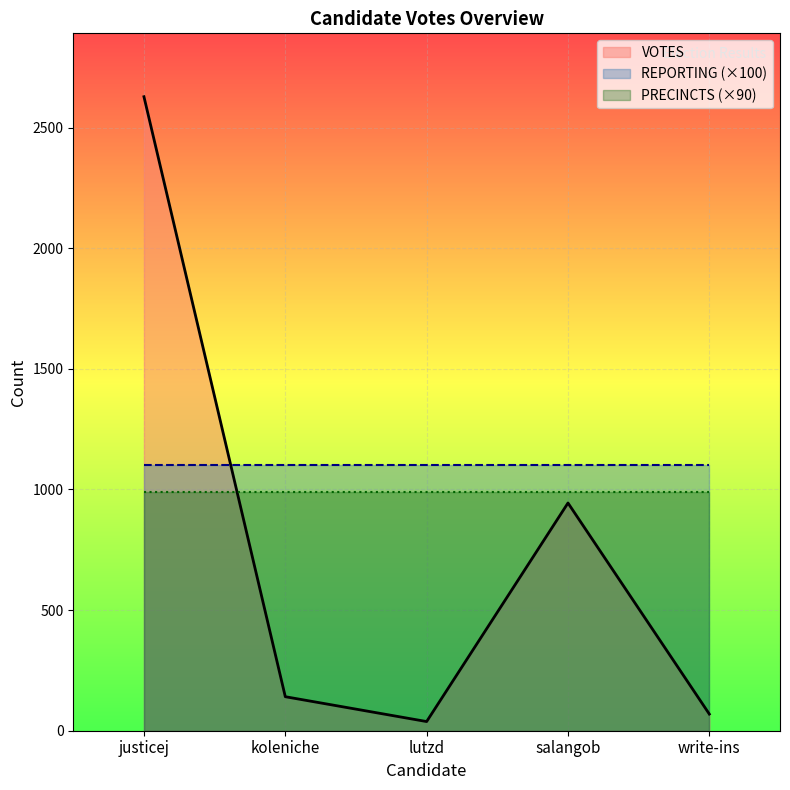

What is the label of the 3rd point from the left?

lutzd